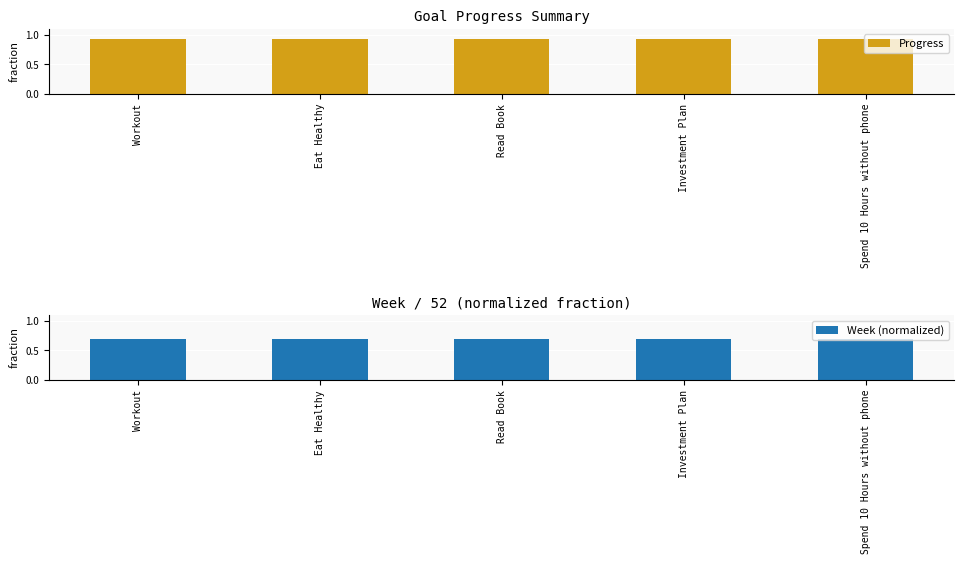

Is the value of Week (normalized) at Workout greater than the value of Progress at Spend 10 Hours without phone?

No